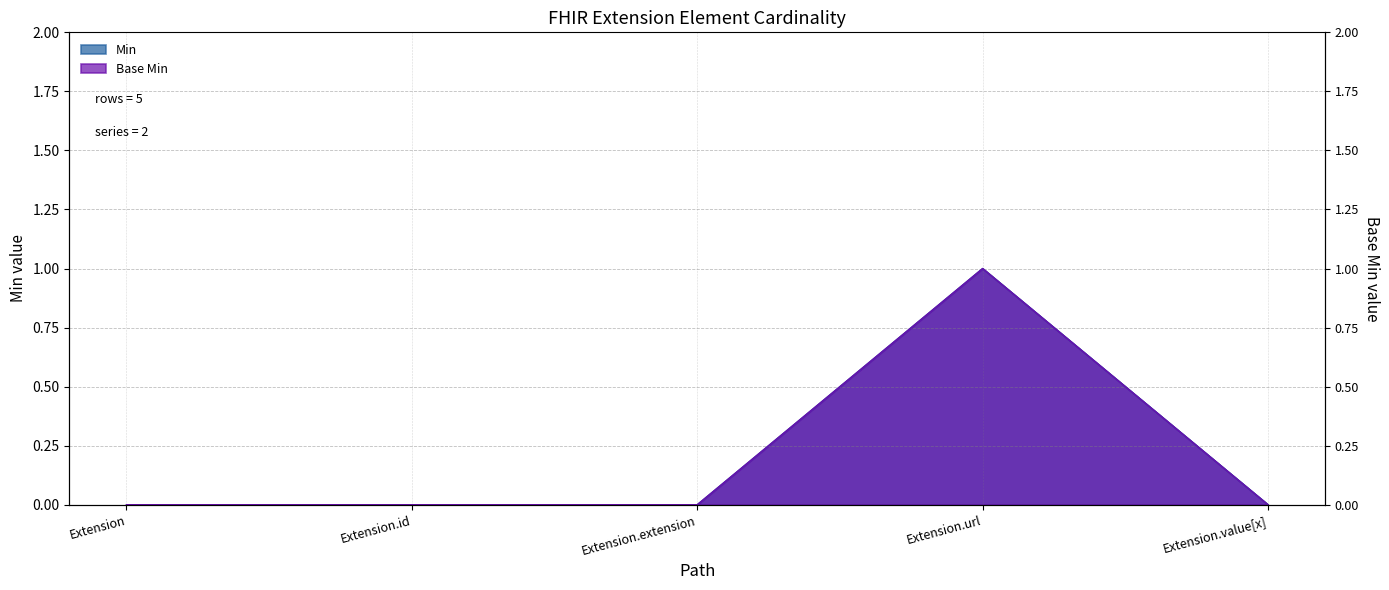

What is the label of the 1st point from the right?

Extension.value[x]